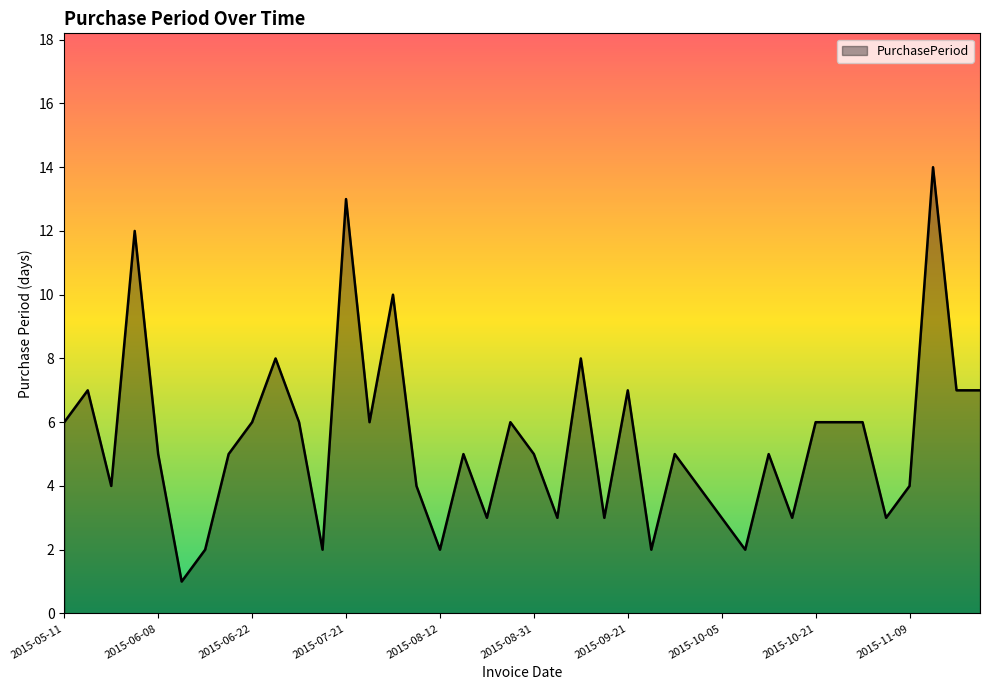

What is the greatest value displayed?

14